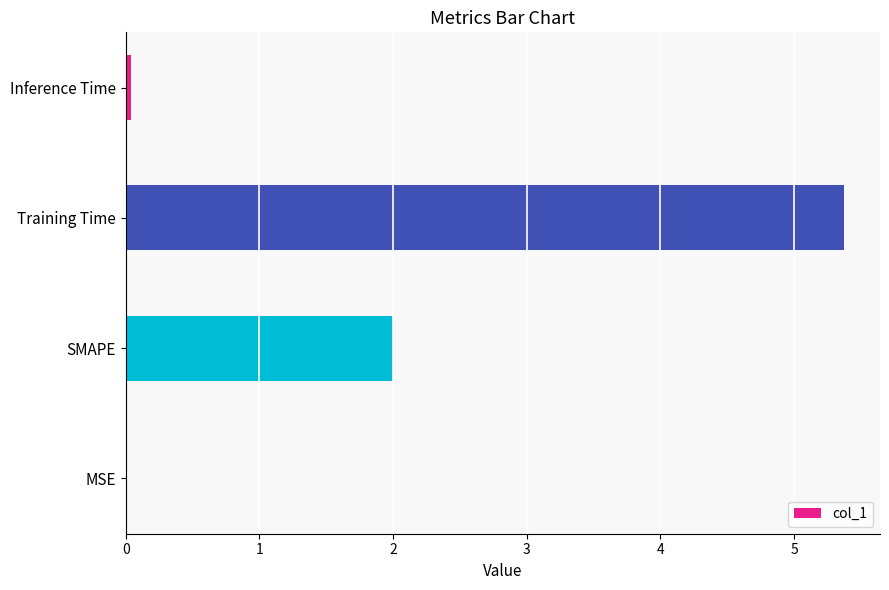

What is the ratio of the value at SMAPE to the value at Training Time?

0.4